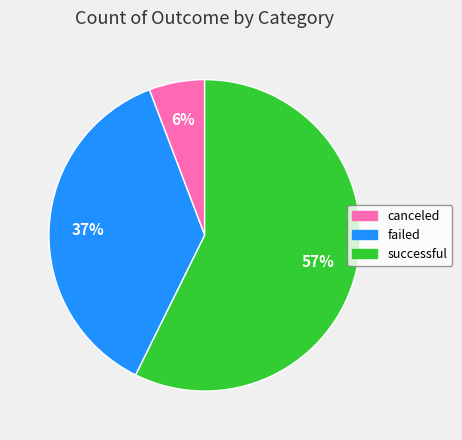

How many segments does this pie chart have?

3